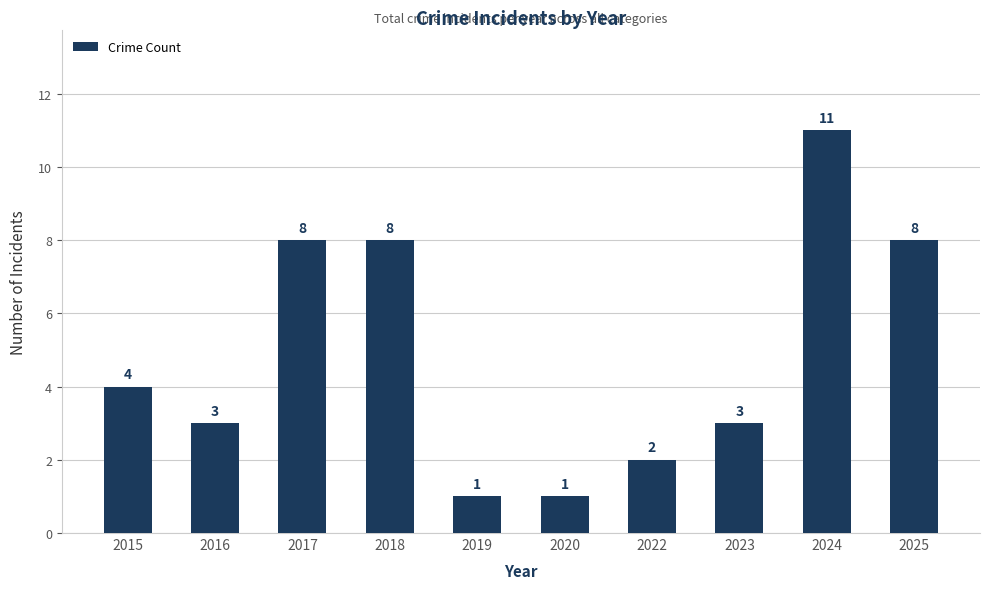

How many values are below 4?

5